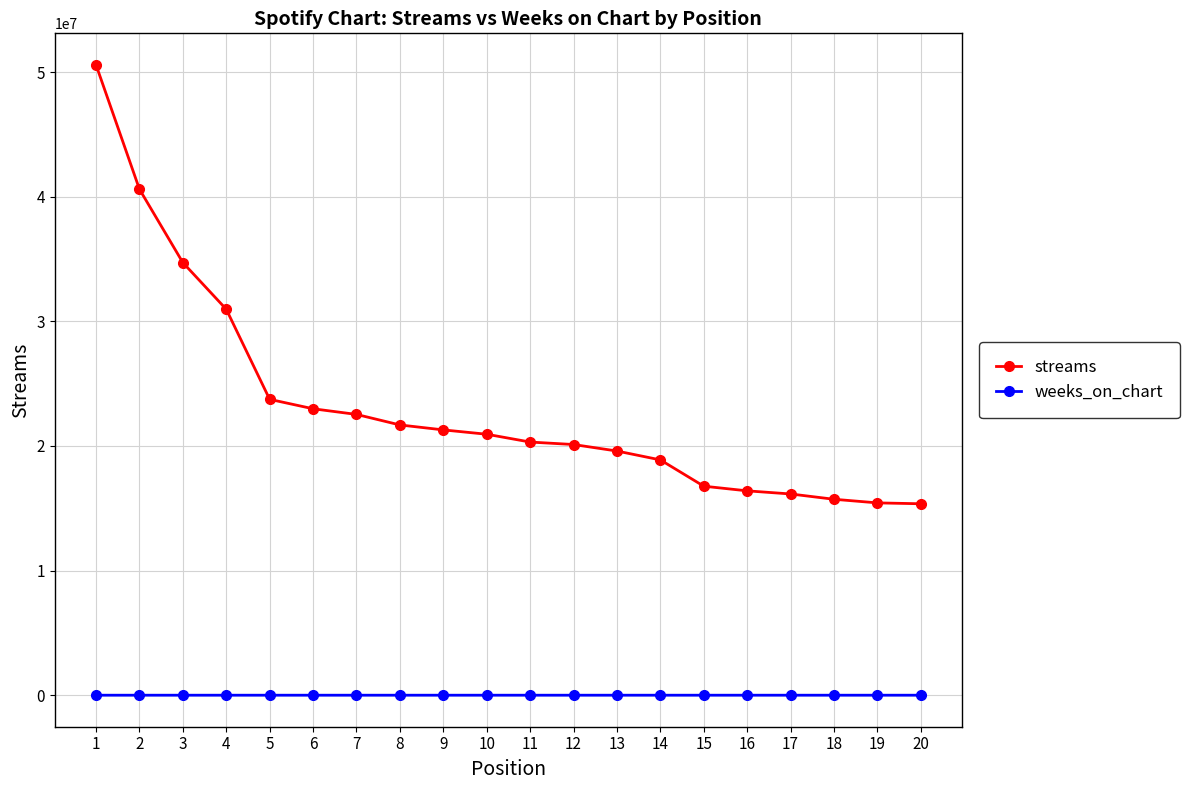

At which label does streams reach its peak?

1